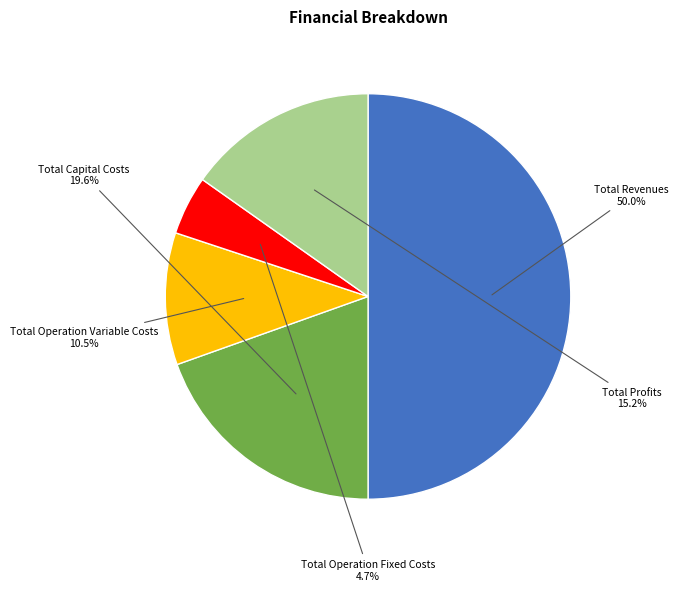

How many slices are in this pie chart?

5